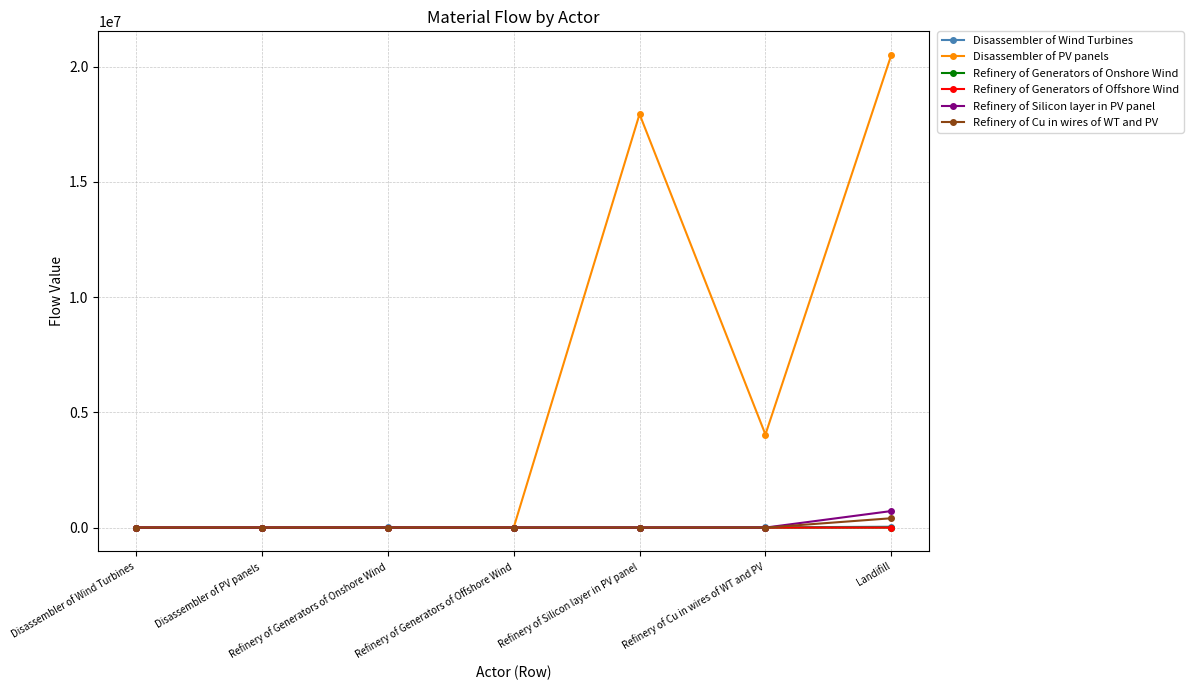

Which label corresponds to the largest value in the chart?

Landifill